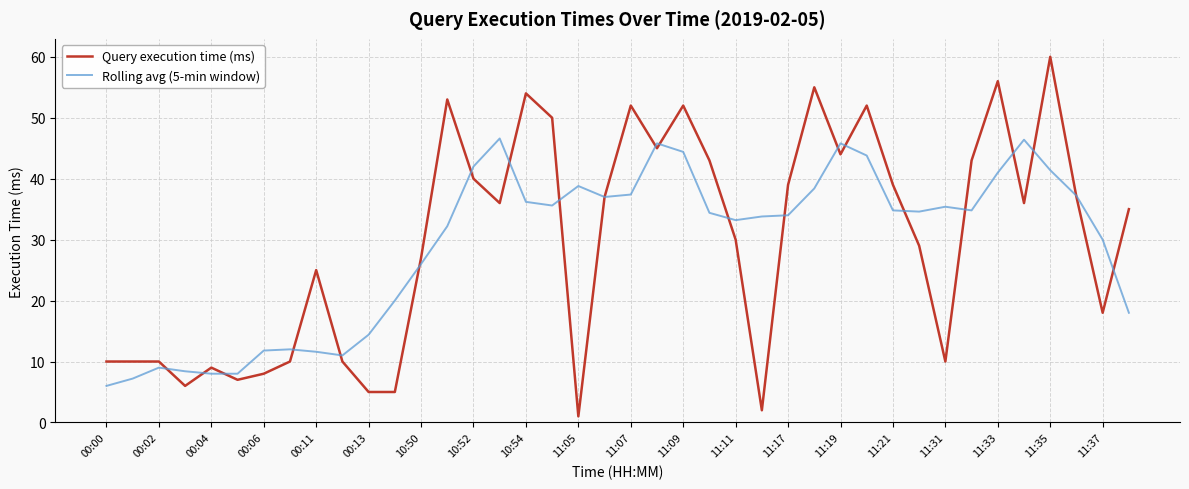

How many categories are shown in the chart?

40